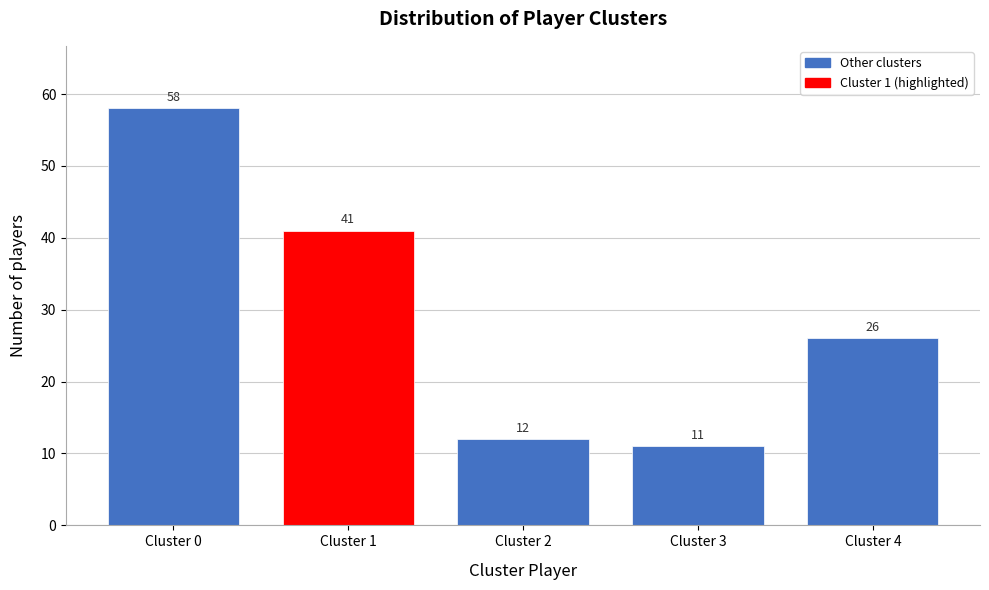

Reading right to left, extract all data points from this chart.

26	11	12	41	58